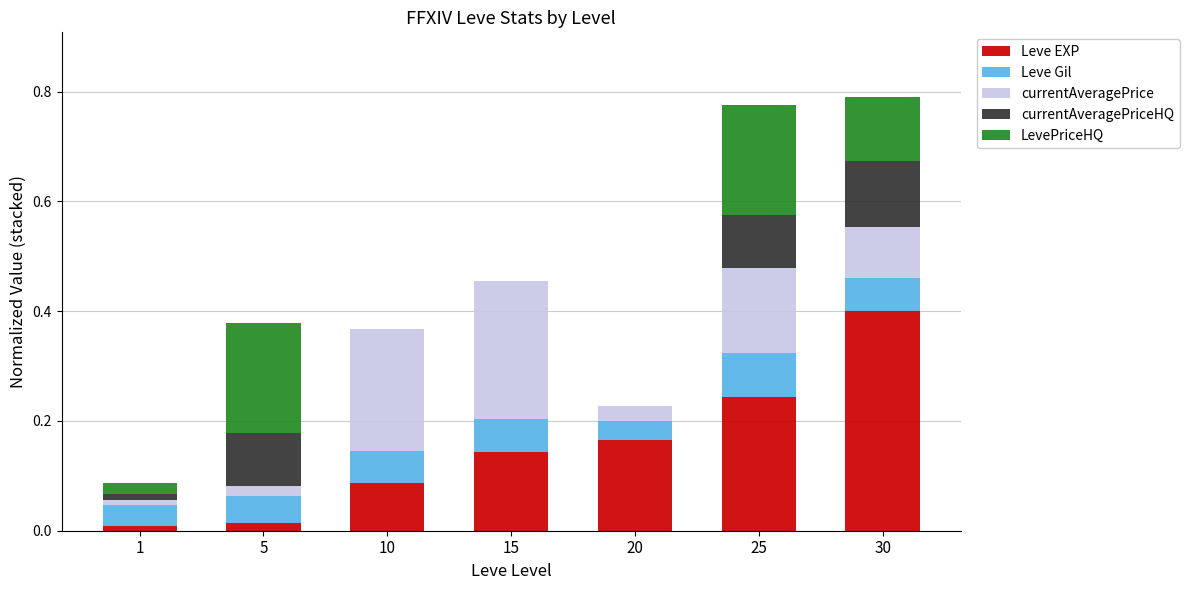

Are the bars grouped side by side (vs. stacked)?

No